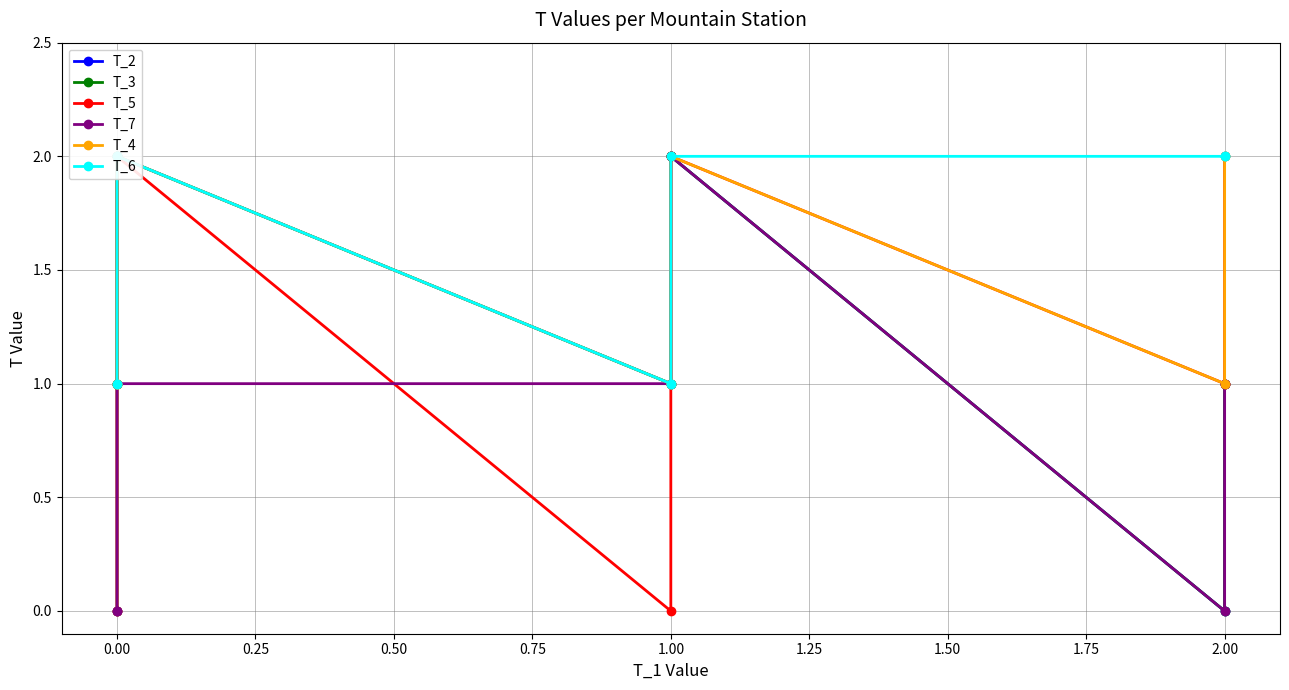

At 1.25, list the series in order from largest to smallest.

T_2, T_3, T_7, T_5, T_4, T_6